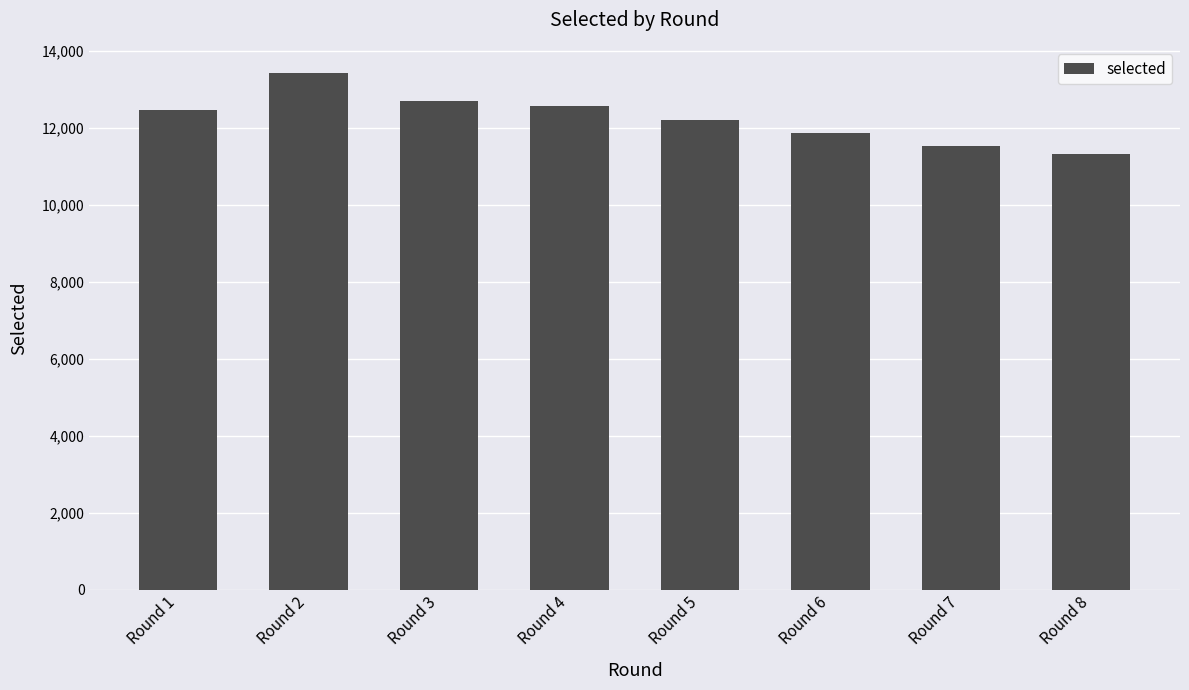

The value at Round 3 is 3434. True or false?

False